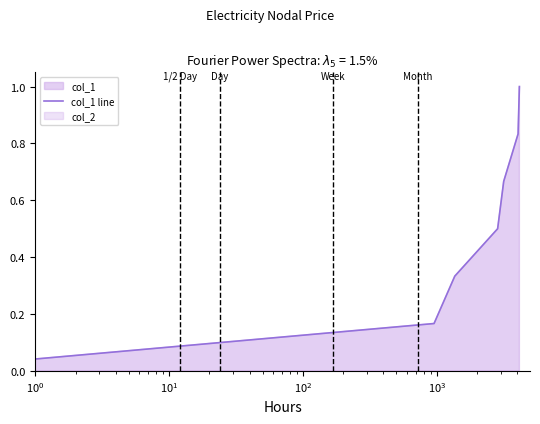

The chart shows a value of 0.1 at $\mathdefault{10^{2}}$. True or false?

False